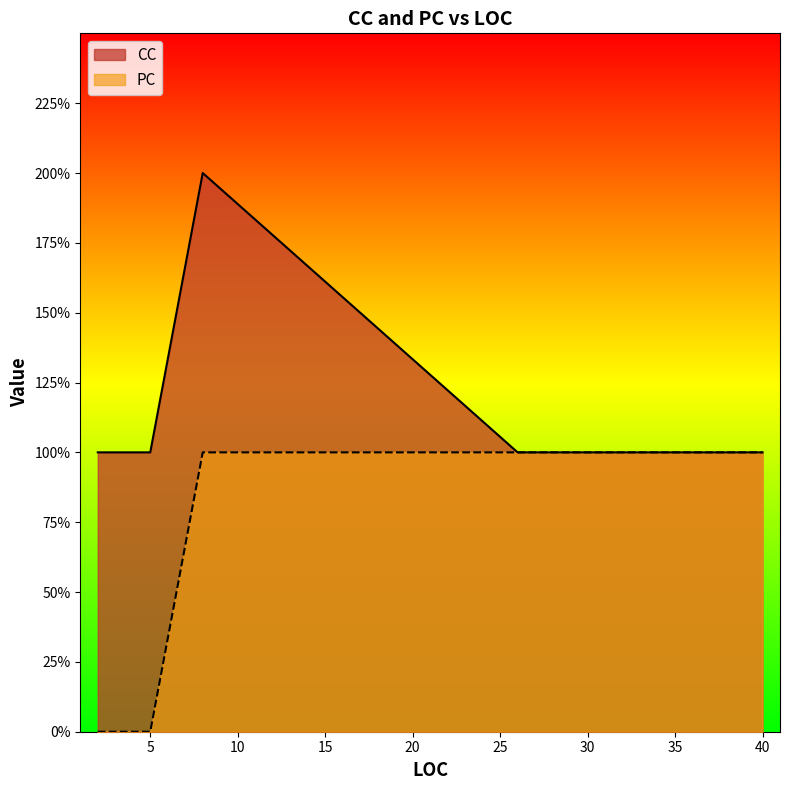

Does the chart display data point markers on the line(s)?

No